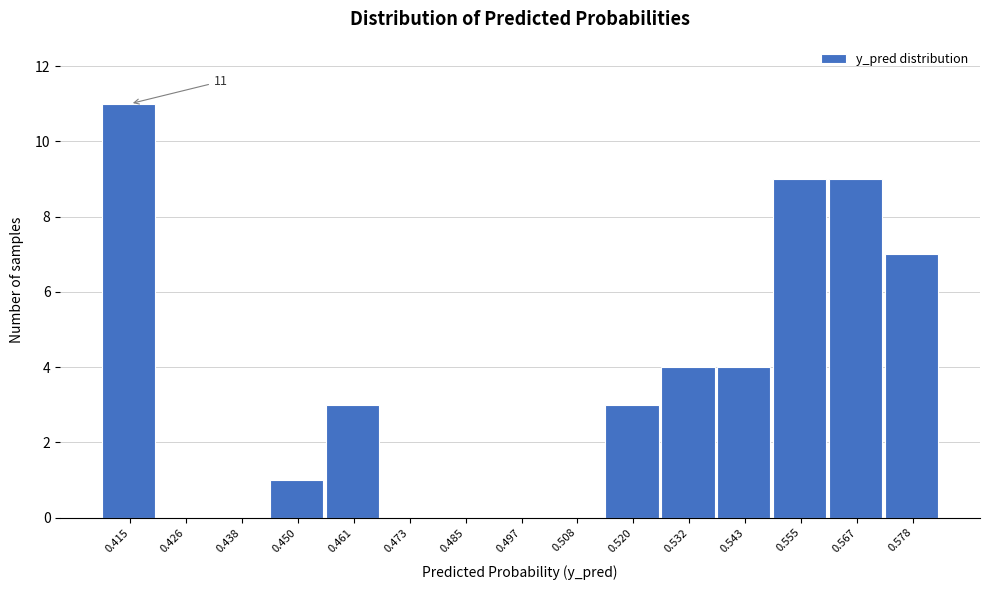

Reading left to right, extract all data points from this chart.

0.415=11	0.426=0	0.438=0	0.450=1	0.461=3	0.473=0	0.485=0	0.497=0	0.508=0	0.520=3	0.532=4	0.543=4	0.555=9	0.567=9	0.578=7